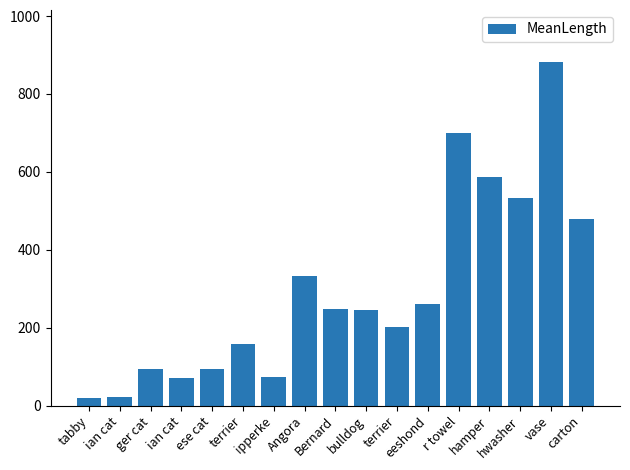

How many bars are there in total?

17